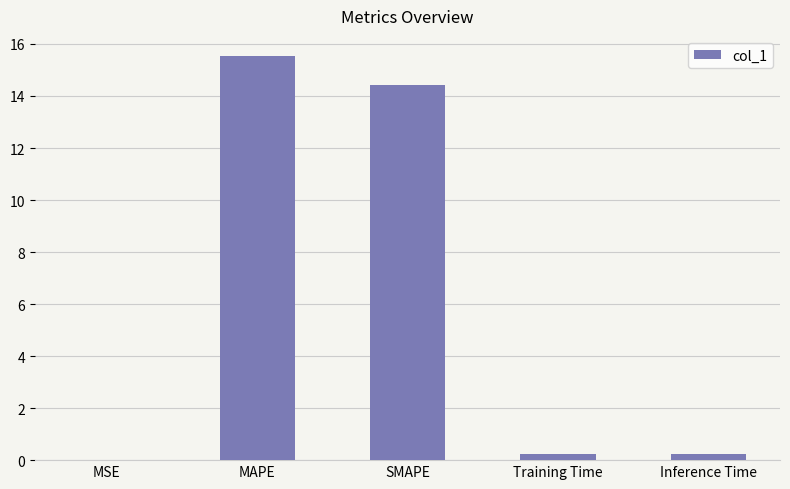

What is the approximate value at MAPE?

15.5